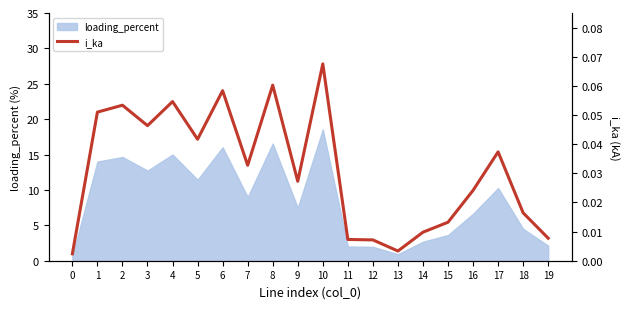

True or false: loading_percent has a value of 2.7 at 14.

True